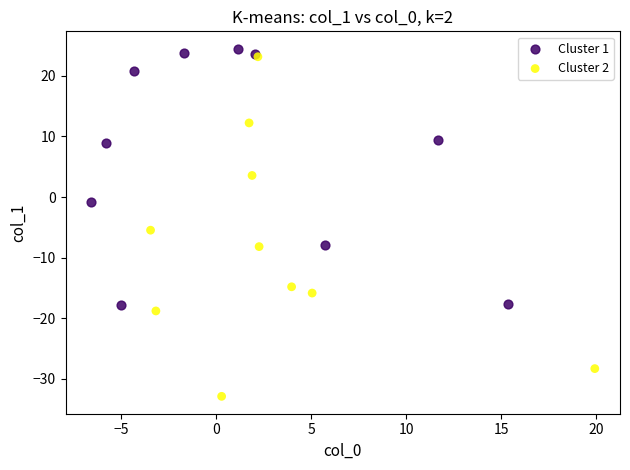

Which series reaches the maximum Y coordinate?

Cluster 1